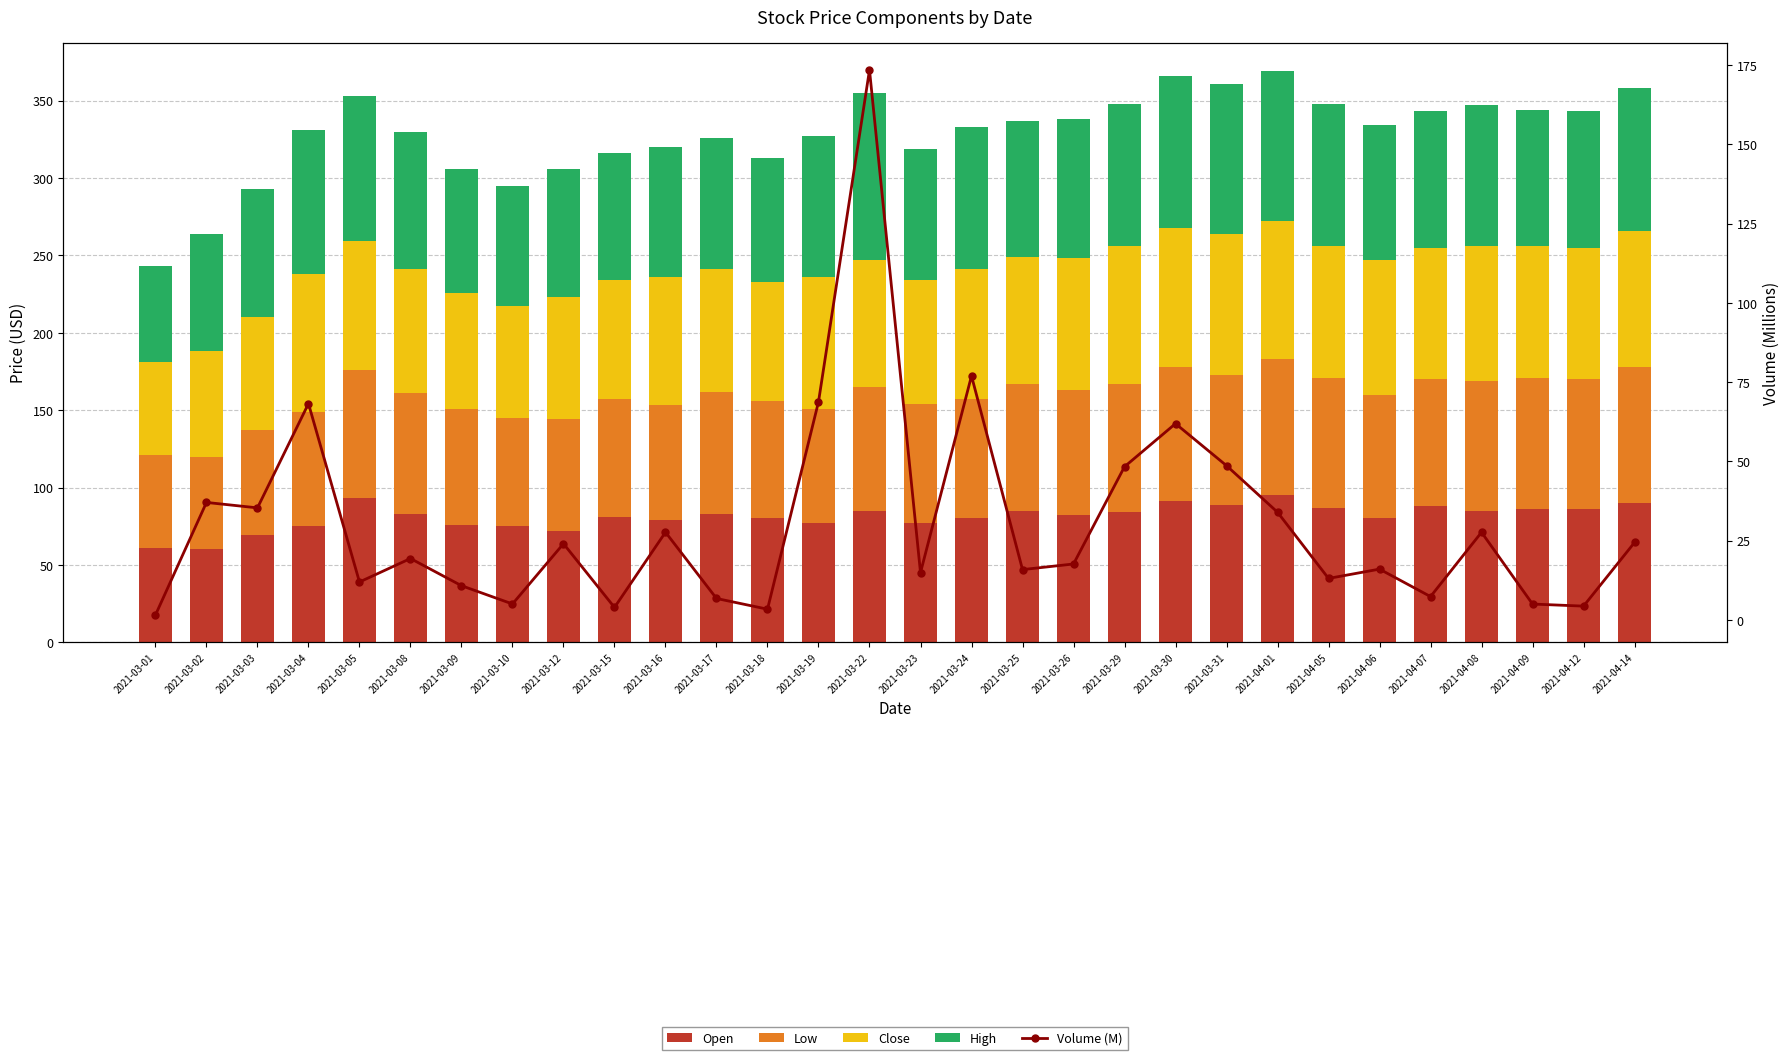

What is the sum of the Volume (M) values at 2021-03-24 and 2021-03-02?

114.0